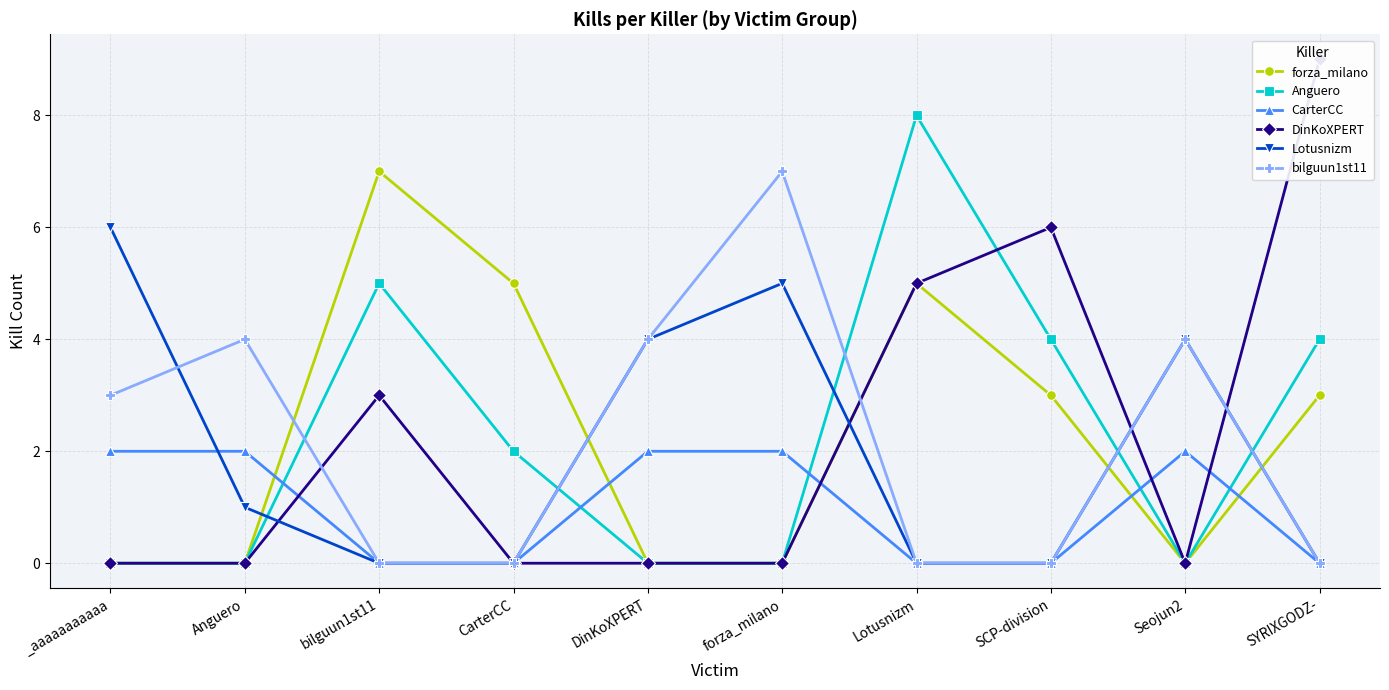

Rank the categories by Anguero value from highest to lowest.

Lotusnizm, bilguun1st11, SCP-division, SYRIXGODZ-, CarterCC, _aaaaaaaaaaa, Anguero, DinKoXPERT, forza_milano, Seojun2